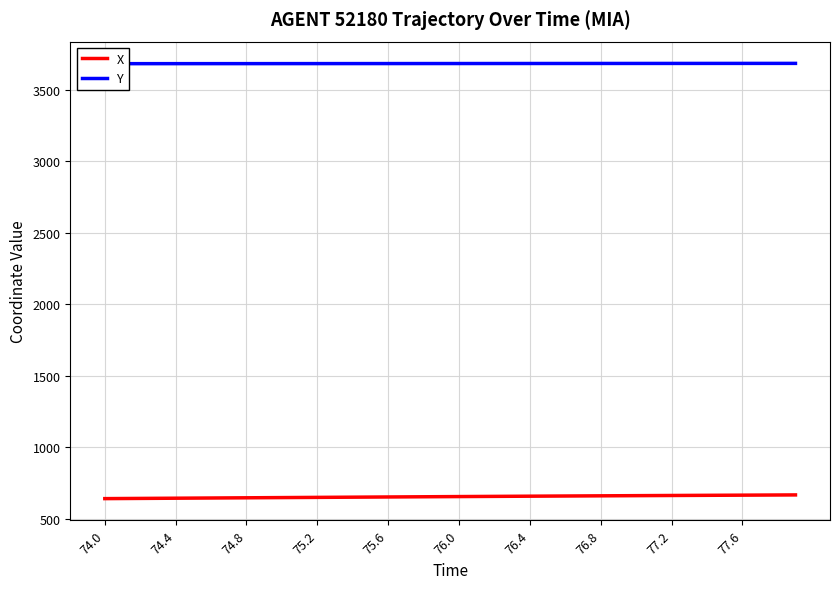

What is the minimum value for Y?

3681.7